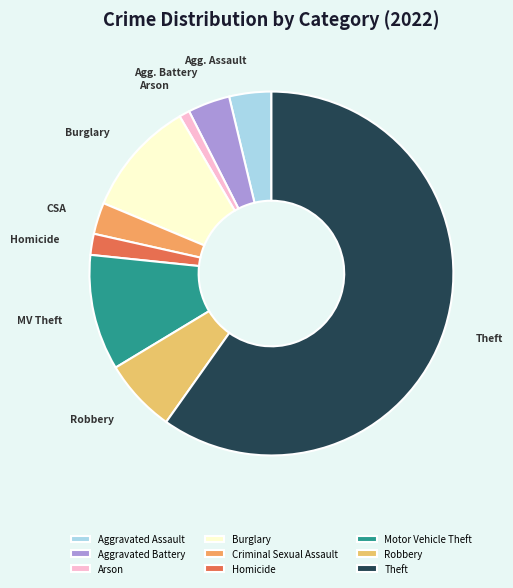

To the nearest percent, what is the difference between the Criminal Sexual Assault and Aggravated Battery slice percentages?

1%